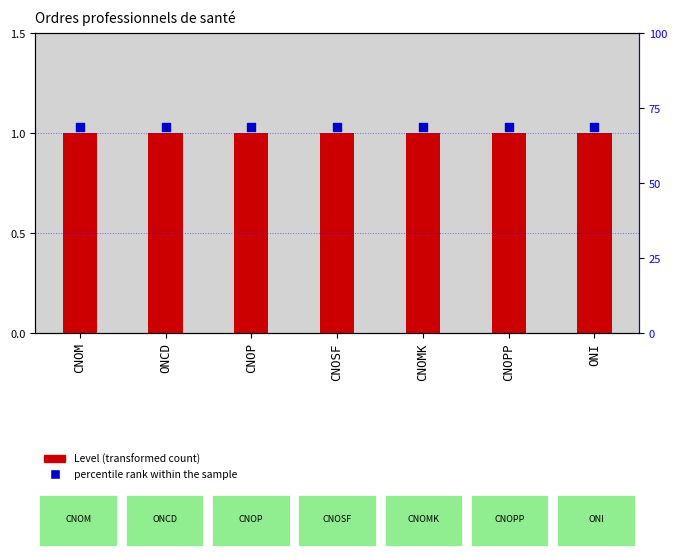

Which series reaches the minimum Y coordinate?

Level (transformed count)